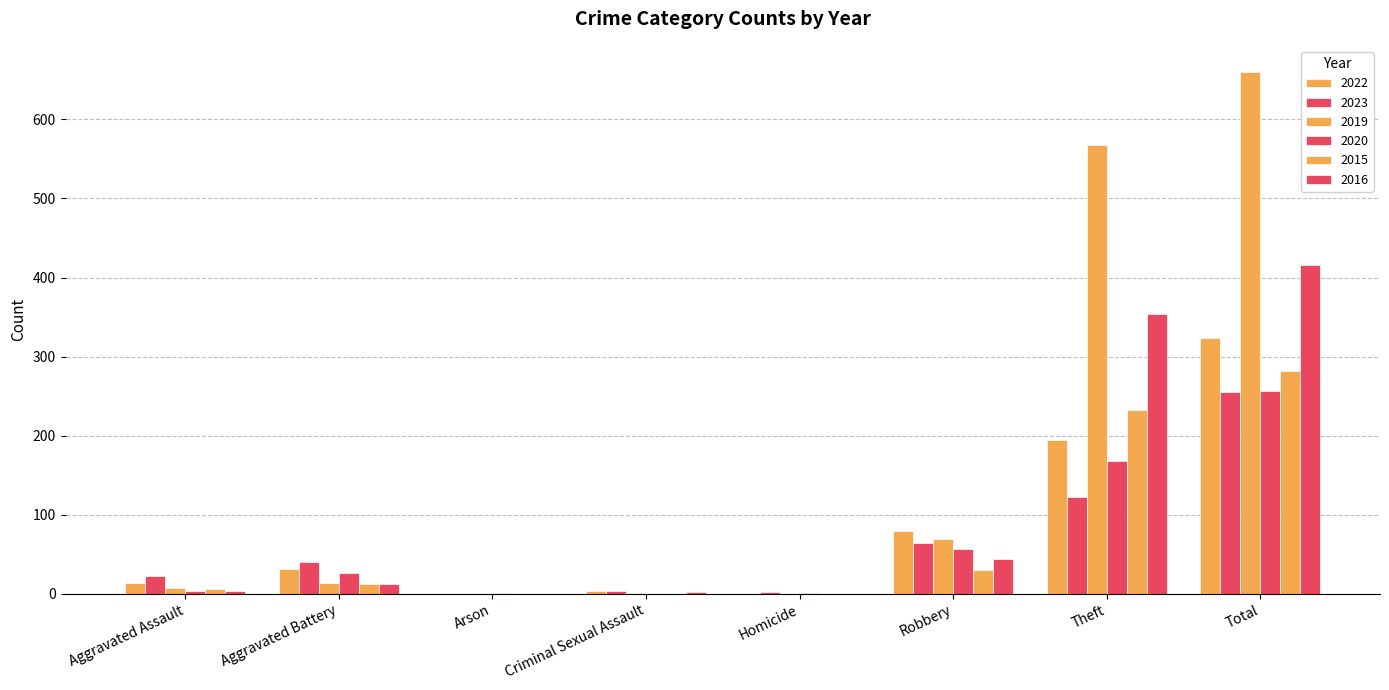

Which category has the highest value in the 2023 series?

Total